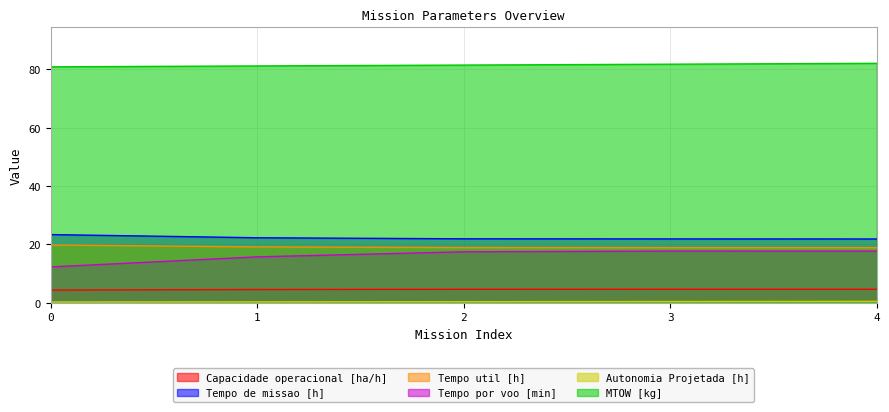

Rank the categories by MTOW [kg] value from lowest to highest.

0, 1, 2, 3, 4